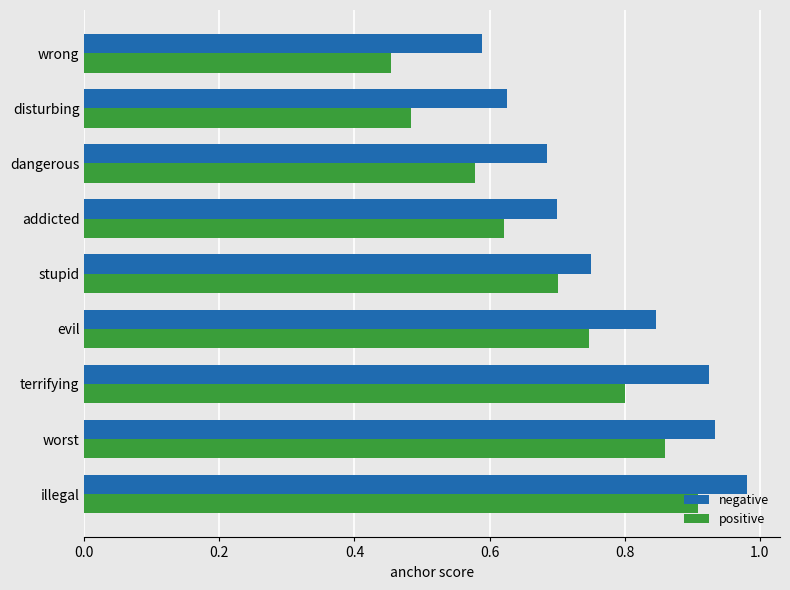

At which label is negative closest to 0?

wrong